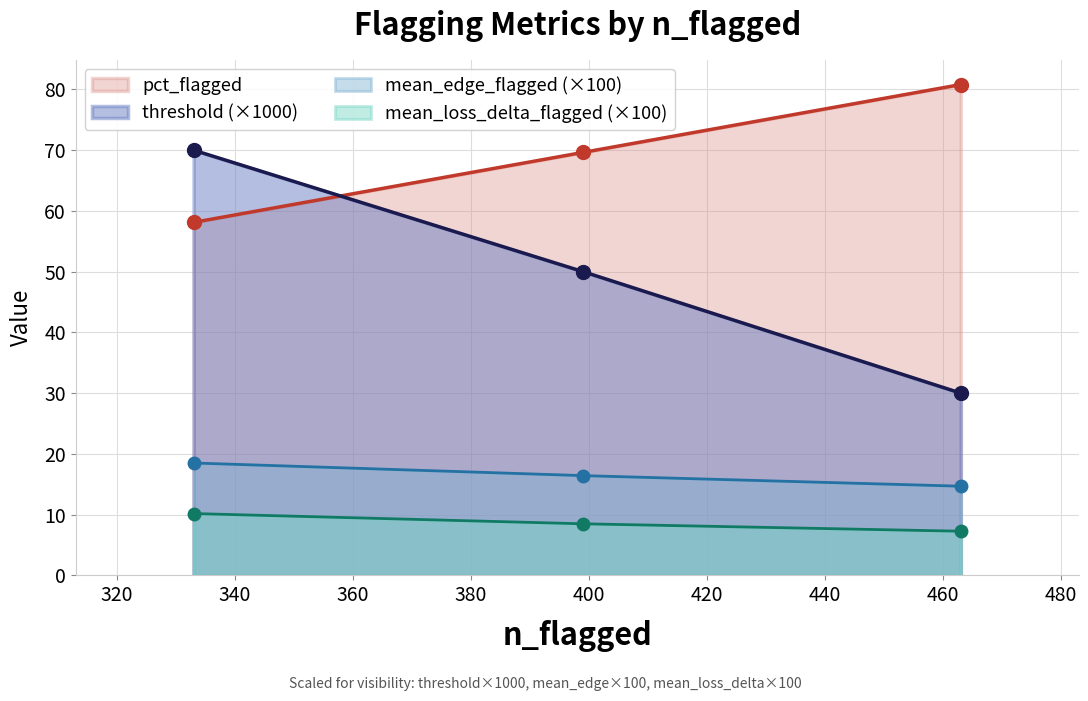

What are all the series names shown in the legend?

threshold, pct_flagged, mean_edge_flagged, mean_loss_delta_flagged